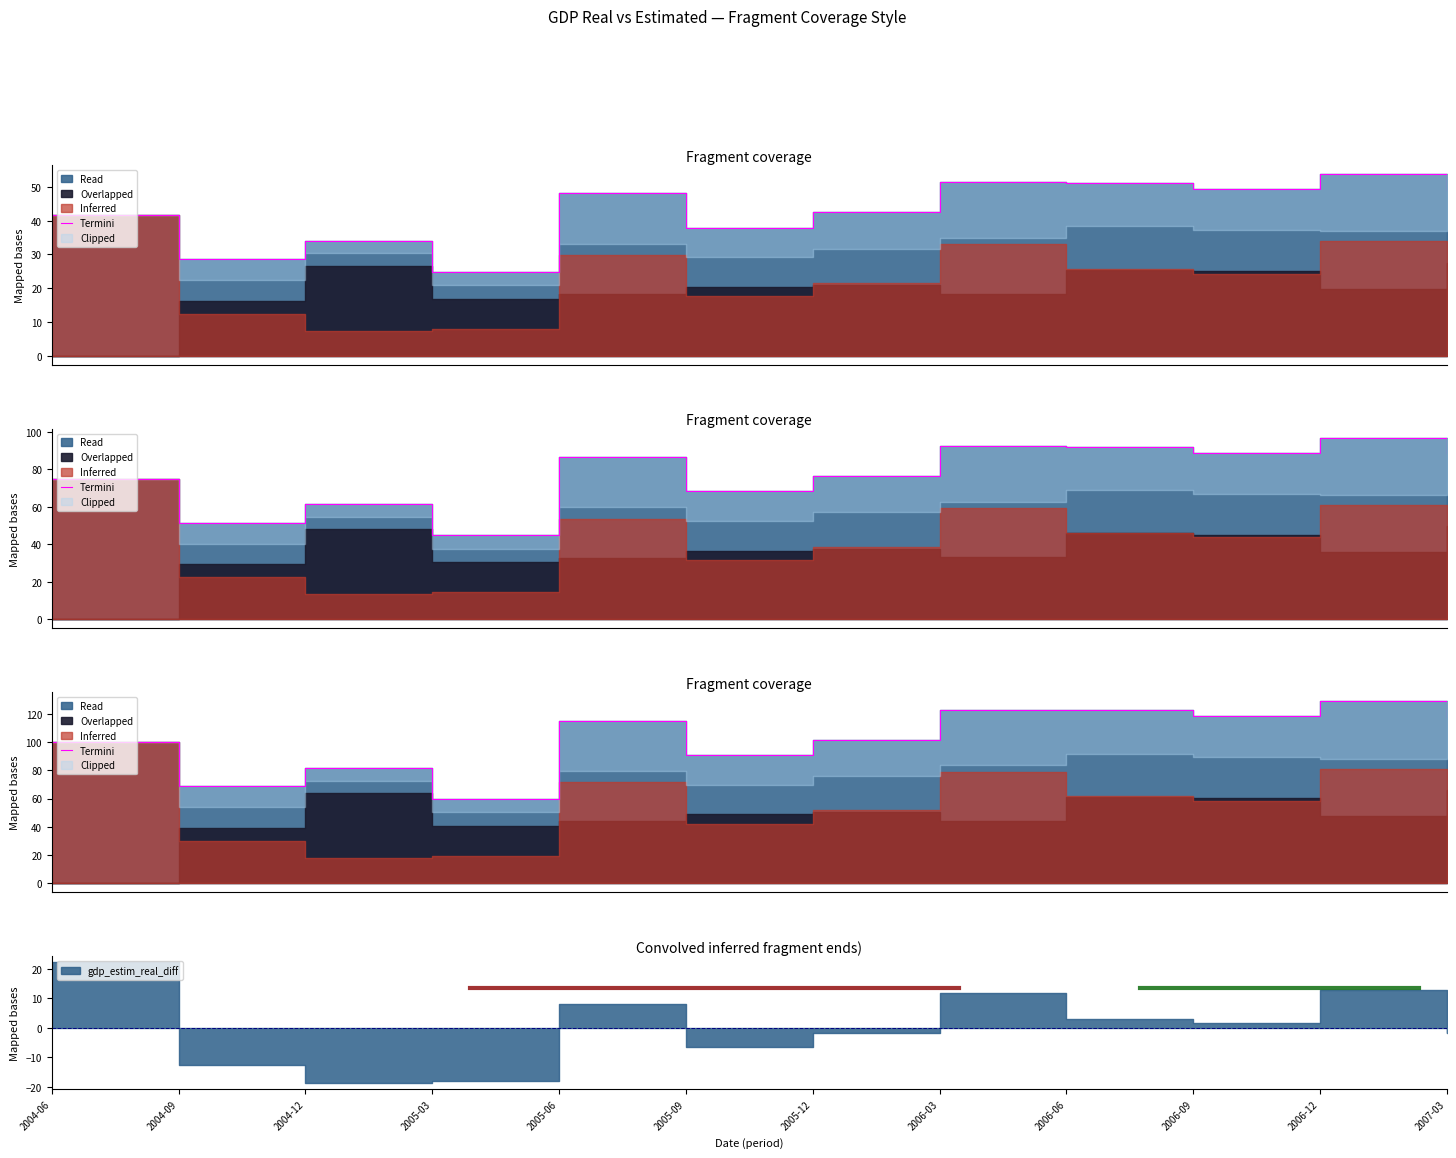

What is the value of the 4th point from the left?

59.7